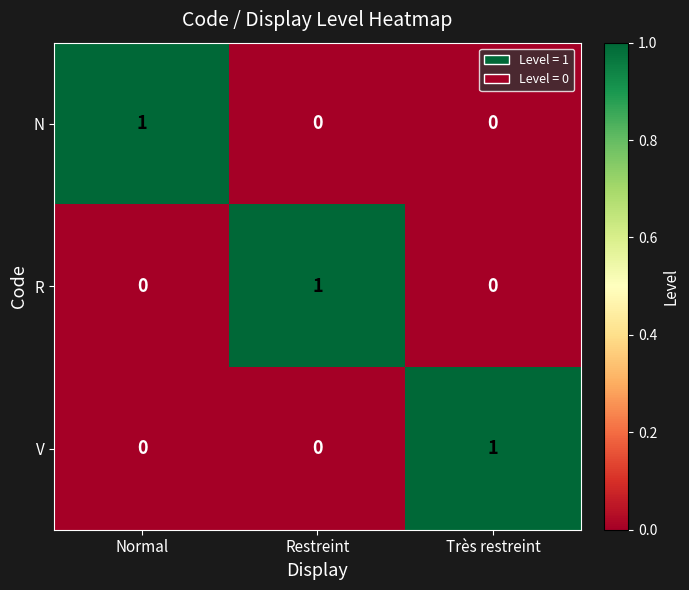

Is it true that N equals 1 at Normal?

True